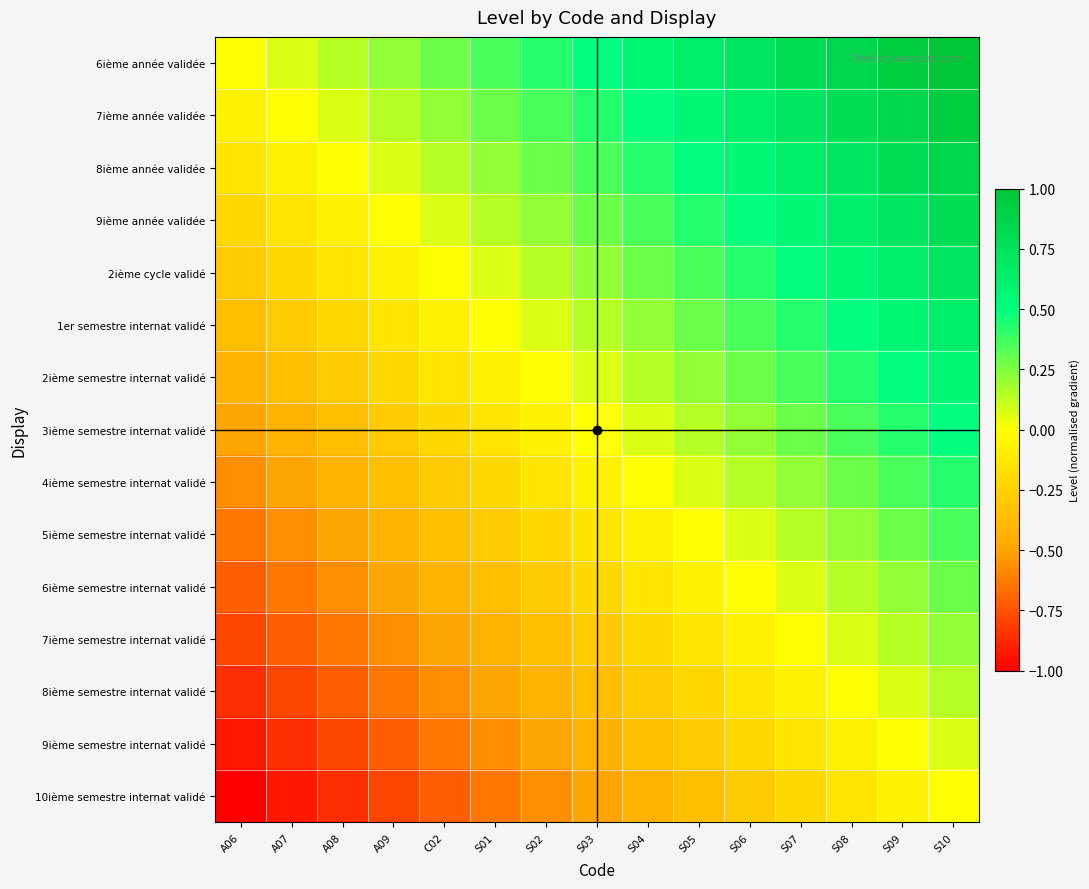

Reading left to right, list all the values displayed in this chart.

6ième année validée: A06=0.0	A07=0.1	A08=0.1	A09=0.2	C02=0.3	S01=0.4	S02=0.4	S03=0.5	S04=0.6	S05=0.6	S06=0.7	S07=0.8	S08=0.9	S09=0.9	S10=1.0
7ième année validée: A06=-0.1	A07=0.0	A08=0.1	A09=0.1	C02=0.2	S01=0.3	S02=0.4	S03=0.4	S04=0.5	S05=0.6	S06=0.6	S07=0.7	S08=0.8	S09=0.9	S10=0.9
8ième année validée: A06=-0.1	A07=-0.1	A08=0.0	A09=0.1	C02=0.1	S01=0.2	S02=0.3	S03=0.4	S04=0.4	S05=0.5	S06=0.6	S07=0.6	S08=0.7	S09=0.8	S10=0.9
9ième année validée: A06=-0.2	A07=-0.1	A08=-0.1	A09=0.0	C02=0.1	S01=0.1	S02=0.2	S03=0.3	S04=0.4	S05=0.4	S06=0.5	S07=0.6	S08=0.6	S09=0.7	S10=0.8
2ième cycle validé: A06=-0.3	A07=-0.2	A08=-0.1	A09=-0.1	C02=0.0	S01=0.1	S02=0.1	S03=0.2	S04=0.3	S05=0.4	S06=0.4	S07=0.5	S08=0.6	S09=0.6	S10=0.7
1er semestre internat validé: A06=-0.4	A07=-0.3	A08=-0.2	A09=-0.1	C02=-0.1	S01=0.0	S02=0.1	S03=0.1	S04=0.2	S05=0.3	S06=0.4	S07=0.4	S08=0.5	S09=0.6	S10=0.6
2ième semestre internat validé: A06=-0.4	A07=-0.4	A08=-0.3	A09=-0.2	C02=-0.1	S01=-0.1	S02=0.0	S03=0.1	S04=0.1	S05=0.2	S06=0.3	S07=0.4	S08=0.4	S09=0.5	S10=0.6
3ième semestre internat validé: A06=-0.5	A07=-0.4	A08=-0.4	A09=-0.3	C02=-0.2	S01=-0.1	S02=-0.1	S03=0.0	S04=0.1	S05=0.1	S06=0.2	S07=0.3	S08=0.4	S09=0.4	S10=0.5
4ième semestre internat validé: A06=-0.6	A07=-0.5	A08=-0.4	A09=-0.4	C02=-0.3	S01=-0.2	S02=-0.1	S03=-0.1	S04=0.0	S05=0.1	S06=0.1	S07=0.2	S08=0.3	S09=0.4	S10=0.4
5ième semestre internat validé: A06=-0.6	A07=-0.6	A08=-0.5	A09=-0.4	C02=-0.4	S01=-0.3	S02=-0.2	S03=-0.1	S04=-0.1	S05=0.0	S06=0.1	S07=0.1	S08=0.2	S09=0.3	S10=0.4
6ième semestre internat validé: A06=-0.7	A07=-0.6	A08=-0.6	A09=-0.5	C02=-0.4	S01=-0.4	S02=-0.3	S03=-0.2	S04=-0.1	S05=-0.1	S06=0.0	S07=0.1	S08=0.1	S09=0.2	S10=0.3
7ième semestre internat validé: A06=-0.8	A07=-0.7	A08=-0.6	A09=-0.6	C02=-0.5	S01=-0.4	S02=-0.4	S03=-0.3	S04=-0.2	S05=-0.1	S06=-0.1	S07=0.0	S08=0.1	S09=0.1	S10=0.2
8ième semestre internat validé: A06=-0.9	A07=-0.8	A08=-0.7	A09=-0.6	C02=-0.6	S01=-0.5	S02=-0.4	S03=-0.4	S04=-0.3	S05=-0.2	S06=-0.1	S07=-0.1	S08=0.0	S09=0.1	S10=0.1
9ième semestre internat validé: A06=-0.9	A07=-0.9	A08=-0.8	A09=-0.7	C02=-0.6	S01=-0.6	S02=-0.5	S03=-0.4	S04=-0.4	S05=-0.3	S06=-0.2	S07=-0.1	S08=-0.1	S09=0.0	S10=0.1
10ième semestre internat validé: A06=-1.0	A07=-0.9	A08=-0.9	A09=-0.8	C02=-0.7	S01=-0.6	S02=-0.6	S03=-0.5	S04=-0.4	S05=-0.4	S06=-0.3	S07=-0.2	S08=-0.1	S09=-0.1	S10=0.0